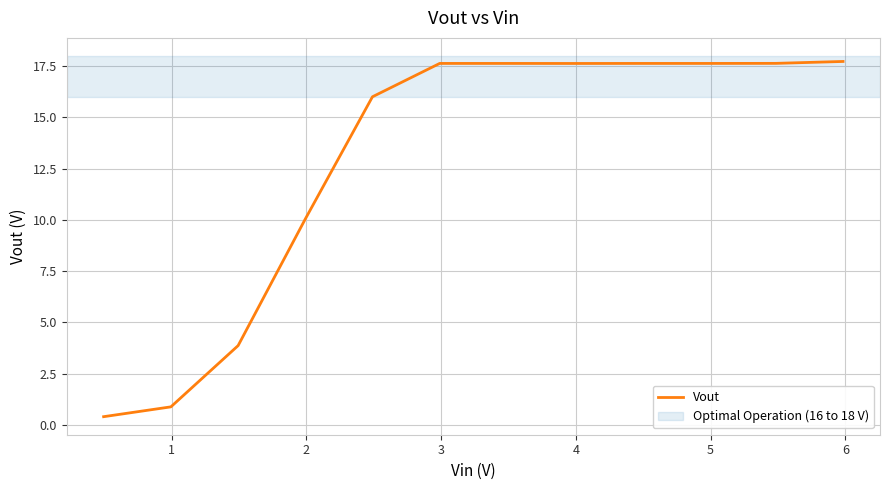

True or false: there are more than 0 points higher than both neighbors.

False